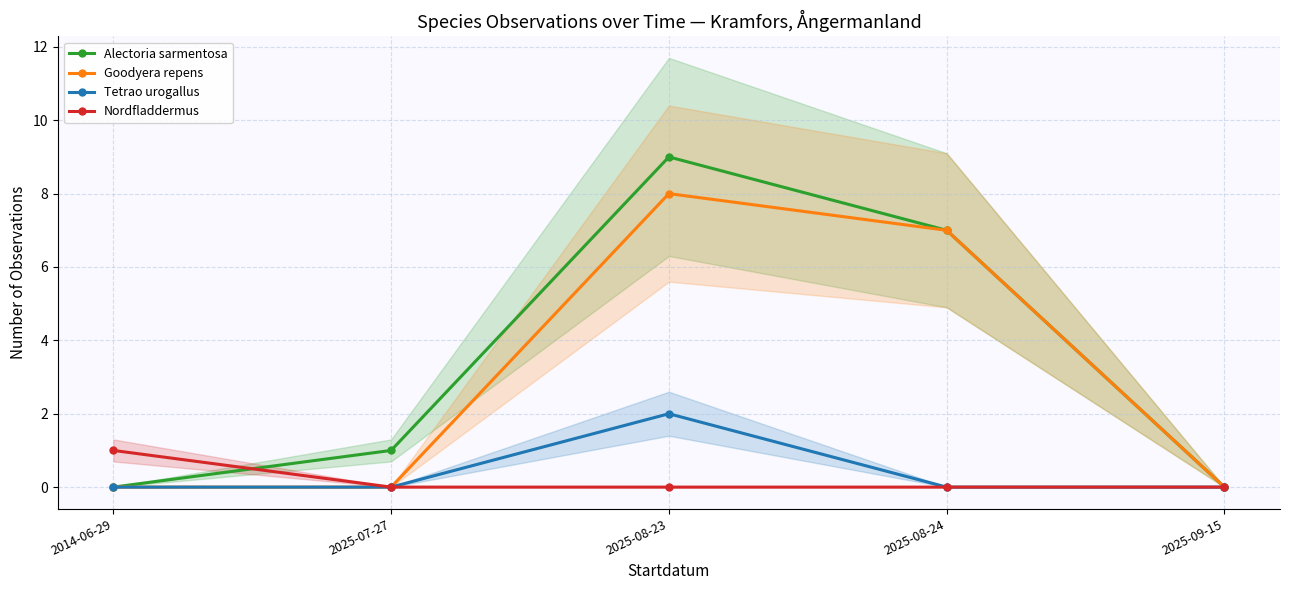

At how many categories does at least one series exceed 3?

2